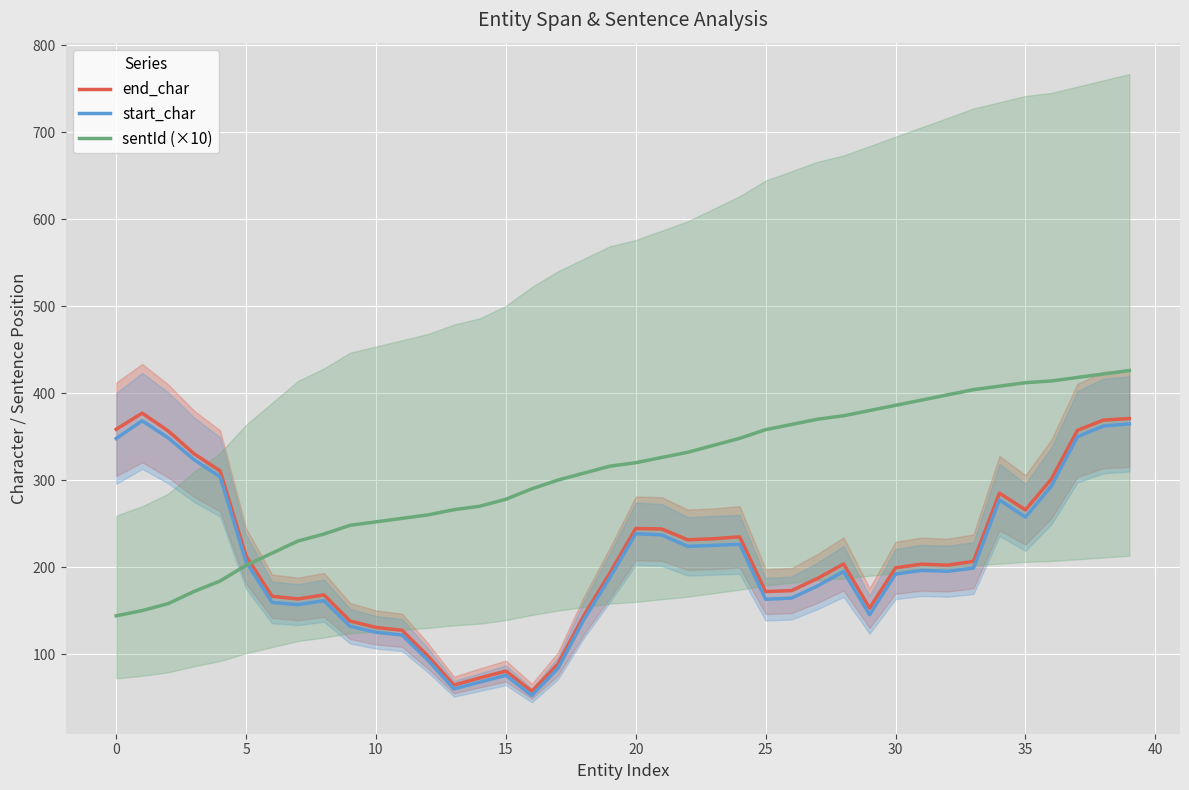

What is the total value across all series at 35?

567.4